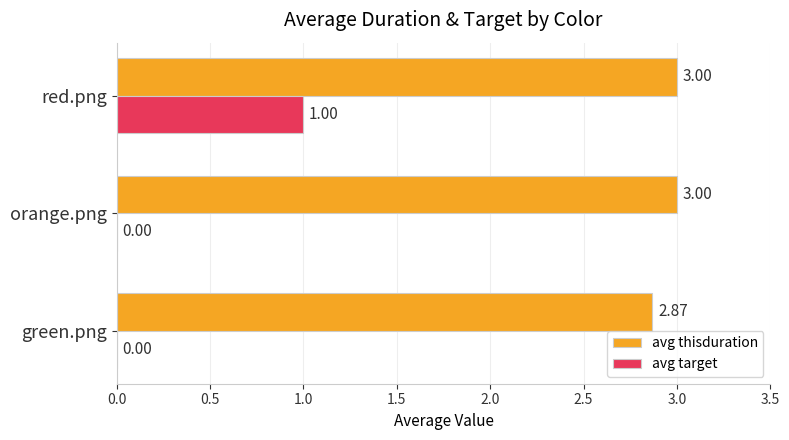

Is the value of avg thisduration at red.png greater than the value of avg target at red.png?

Yes